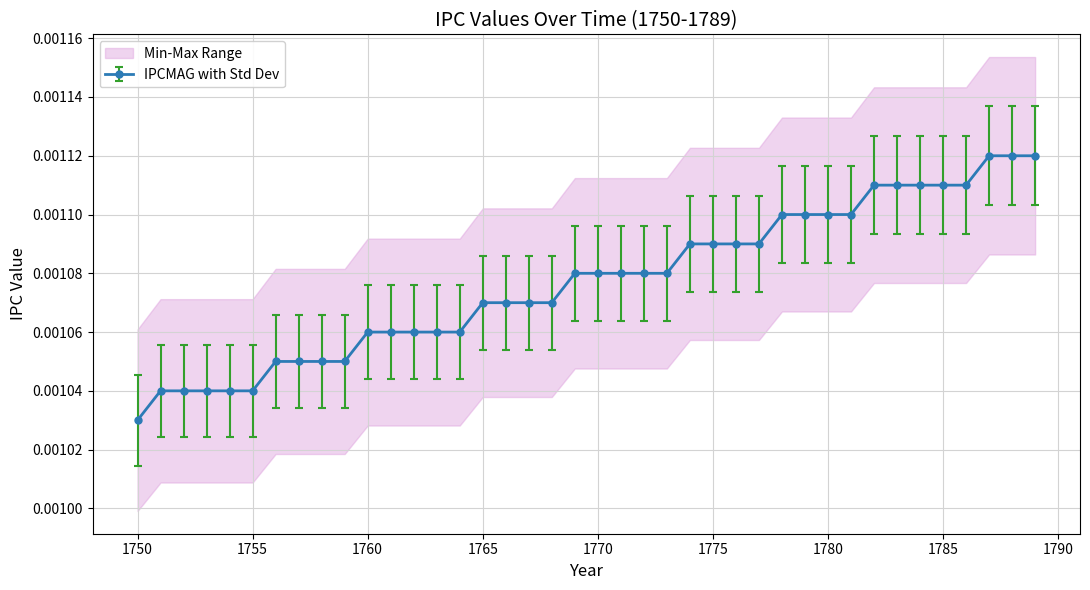

Between 1767 and 1774, which is larger?

1774